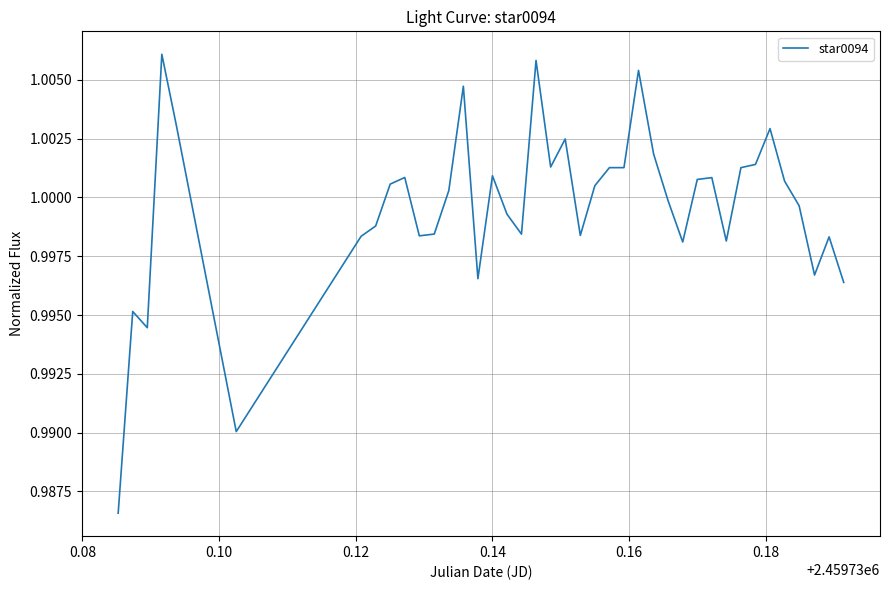

Is this an area chart (filled region under the line)?

No